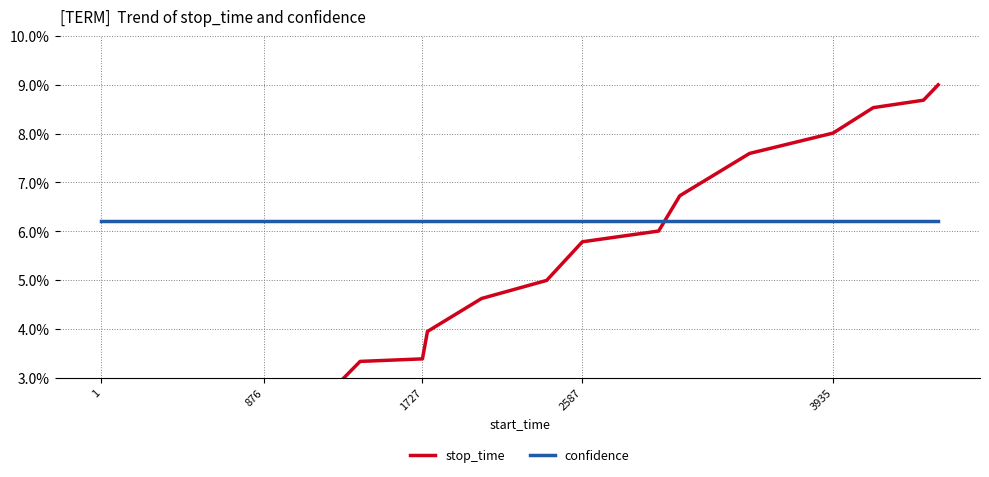

True or false: confidence and stop_time cross at least once.

True